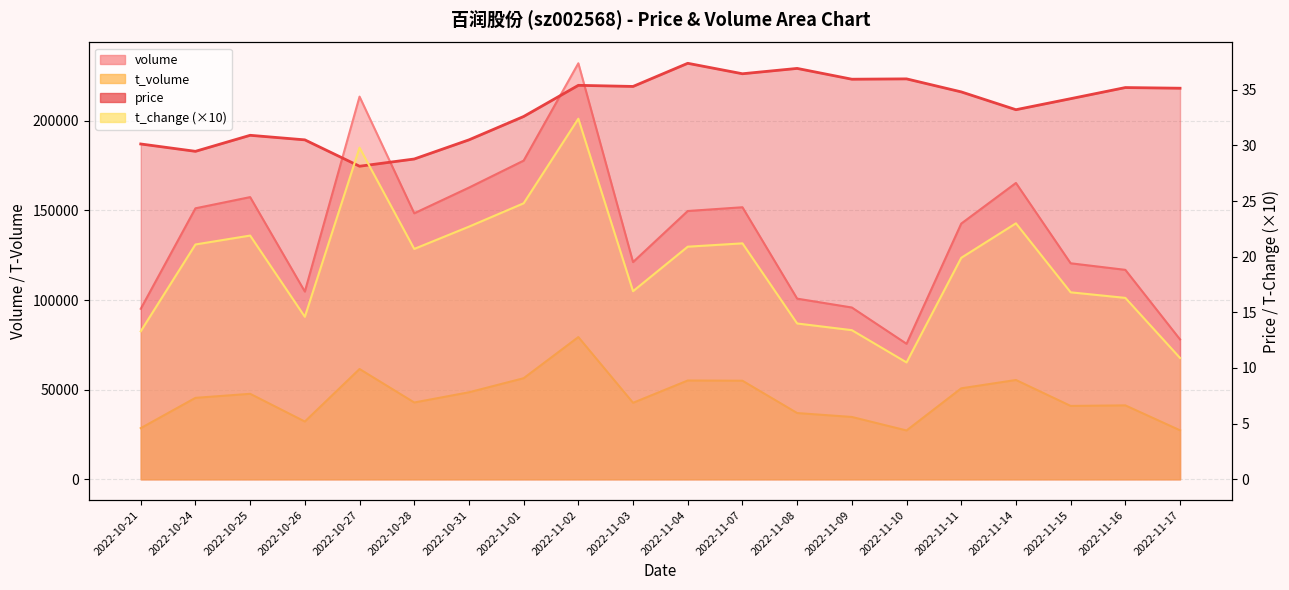

Where is the first local maximum for t_volume?

2022-10-25